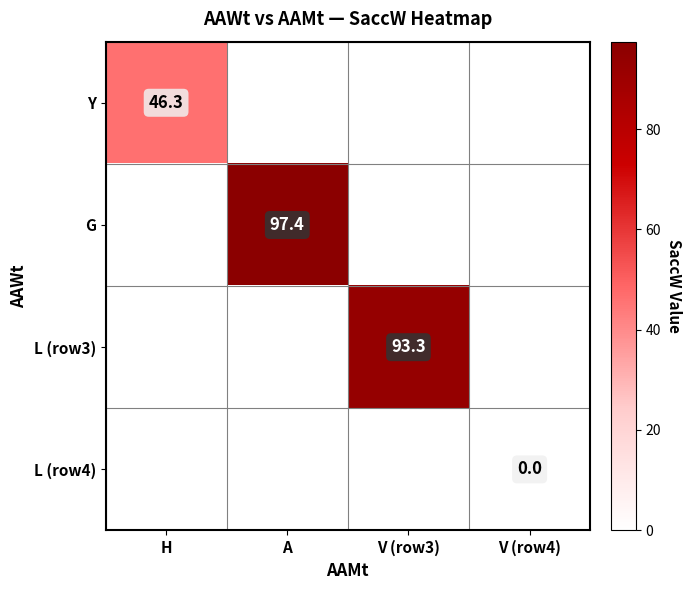

How many series are shown in this chart?

4